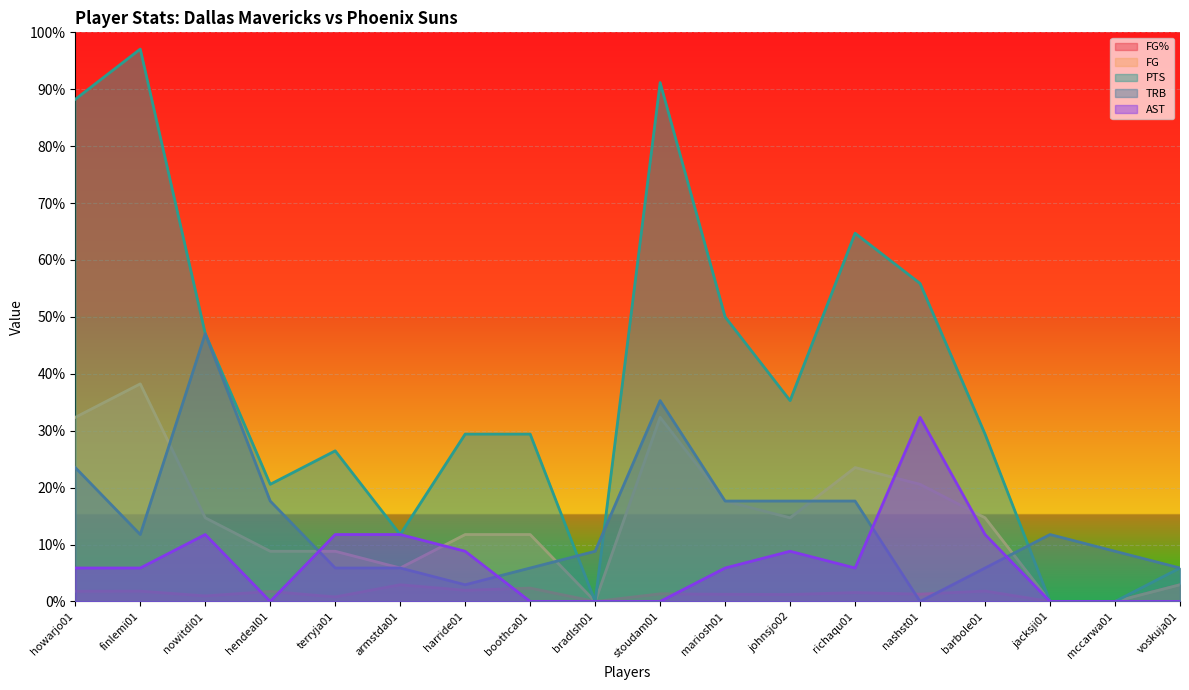

List the series in order of their peak value, lowest first.

FG%, AST, FG, TRB, PTS